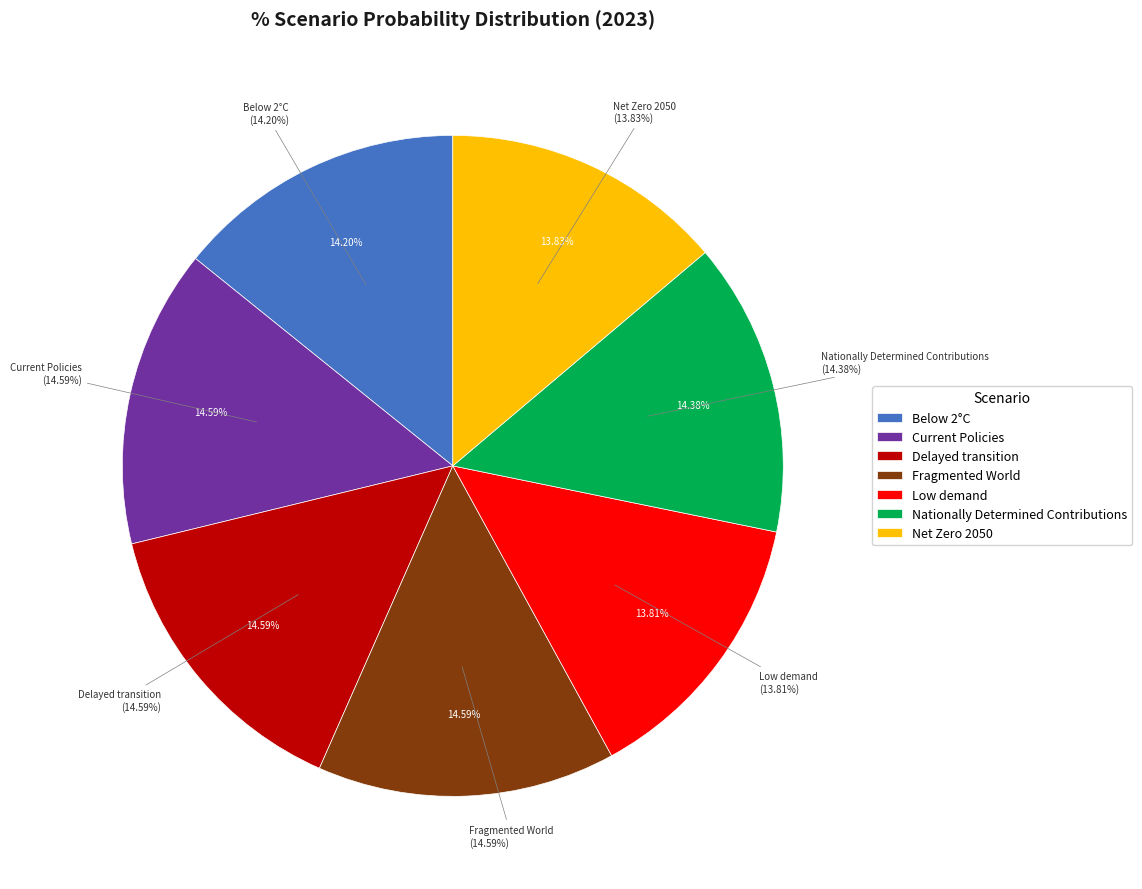

Does any single category account for the majority?

No